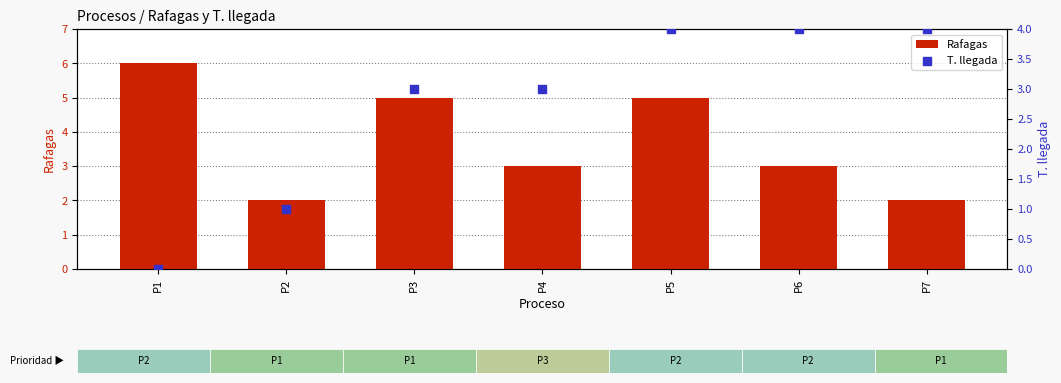

What is the total value across all series at P4?

6